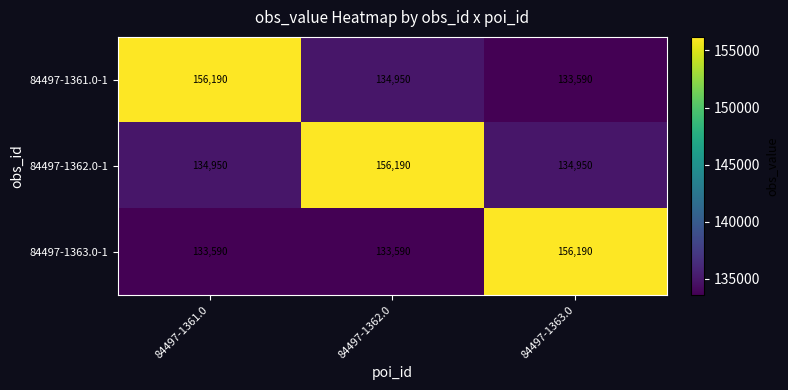

True or false: 84497-1362.0-1 has a value of 241810 at 84497-1361.0.

False